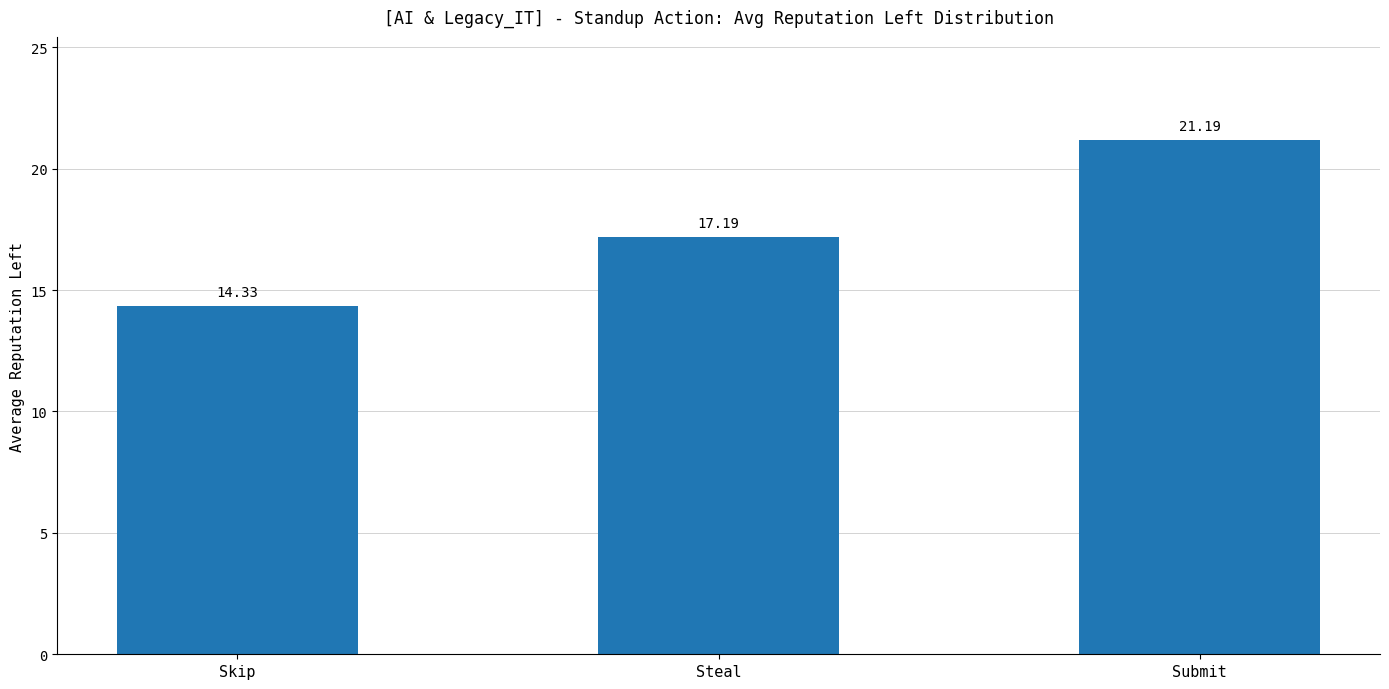

Reading left to right, what are all the values shown in this chart?

Skip=14.3	Steal=17.2	Submit=21.2